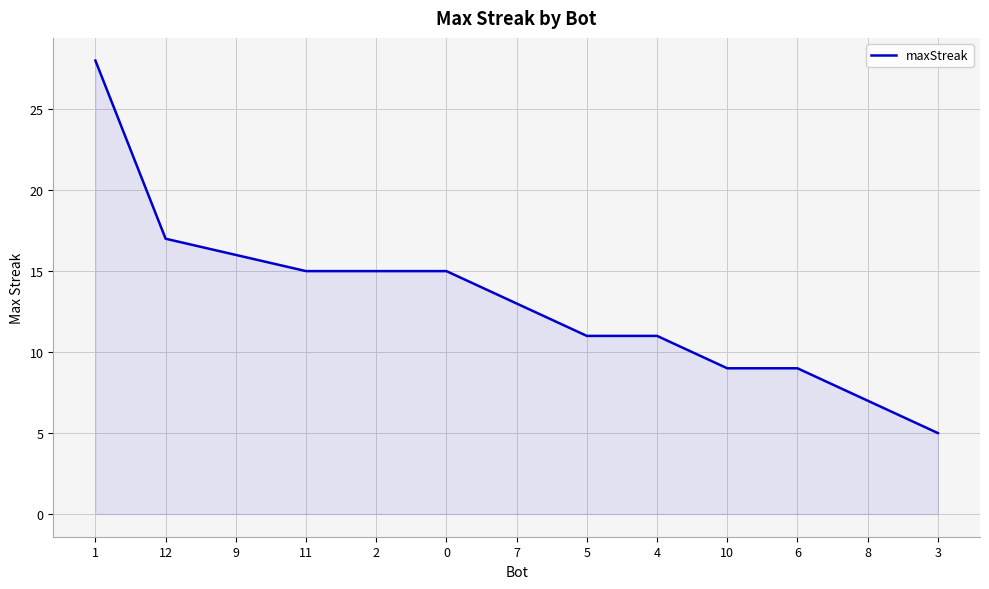

Does the chart have visible grid lines?

Yes